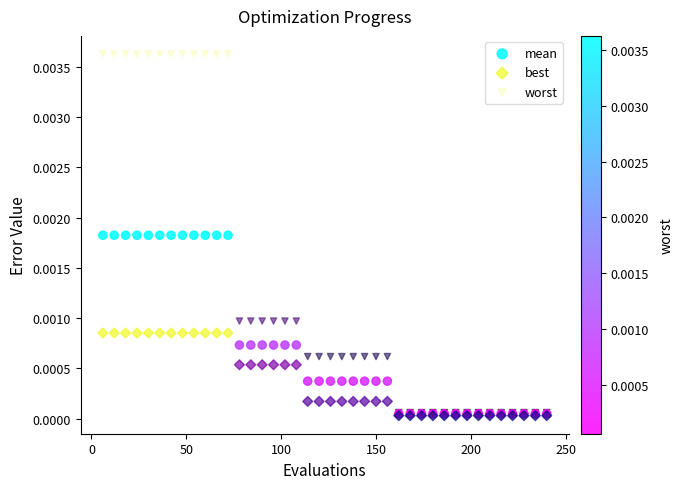

Which series contains the highest Y value?

worst